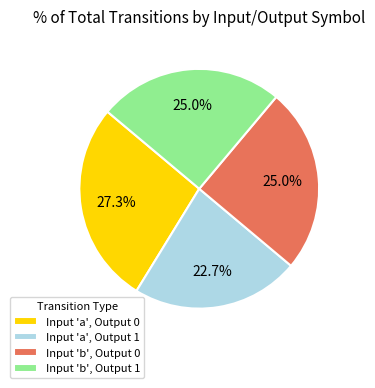

Does Input 'b', Output 0 account for over 50% of the chart?

No